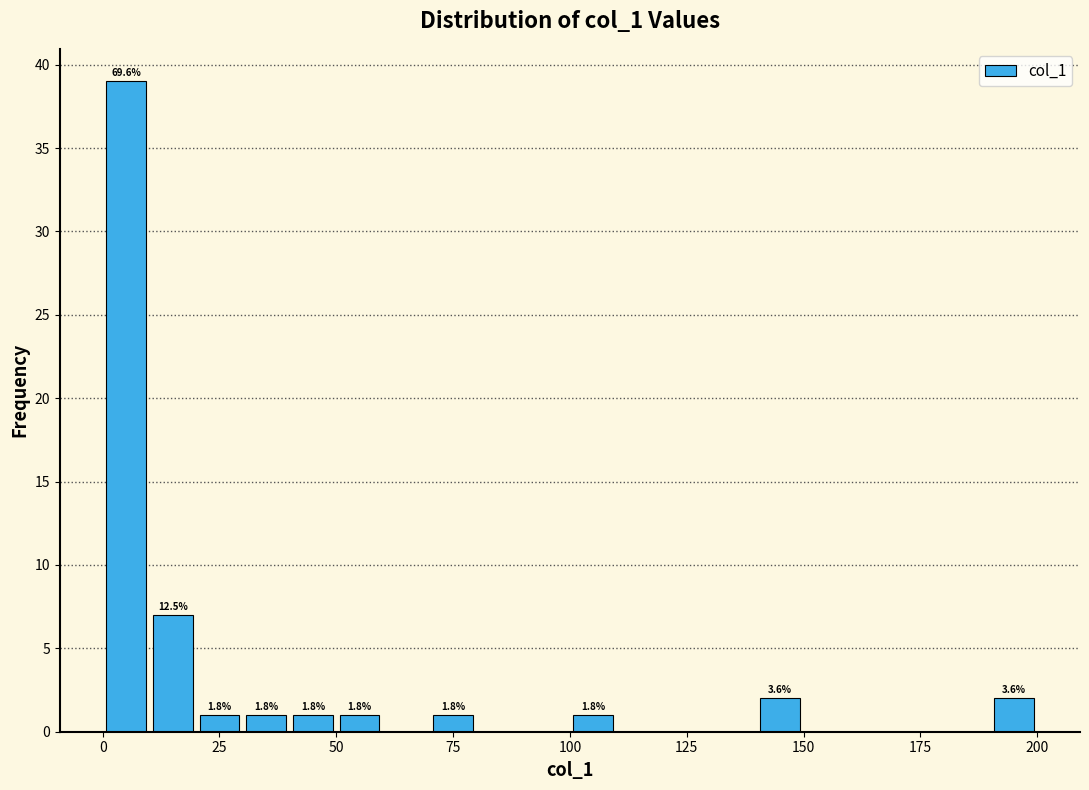

Around what value on the x-axis is the tallest bar? Give the approximate position of its centre, as read against the axis.

5